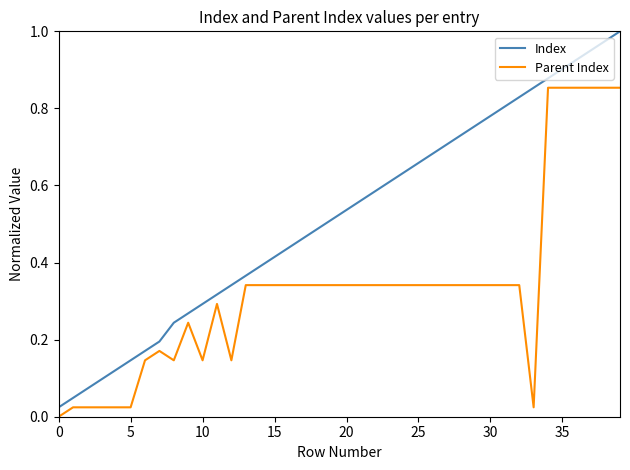

Which series has the largest total across all categories?

Index